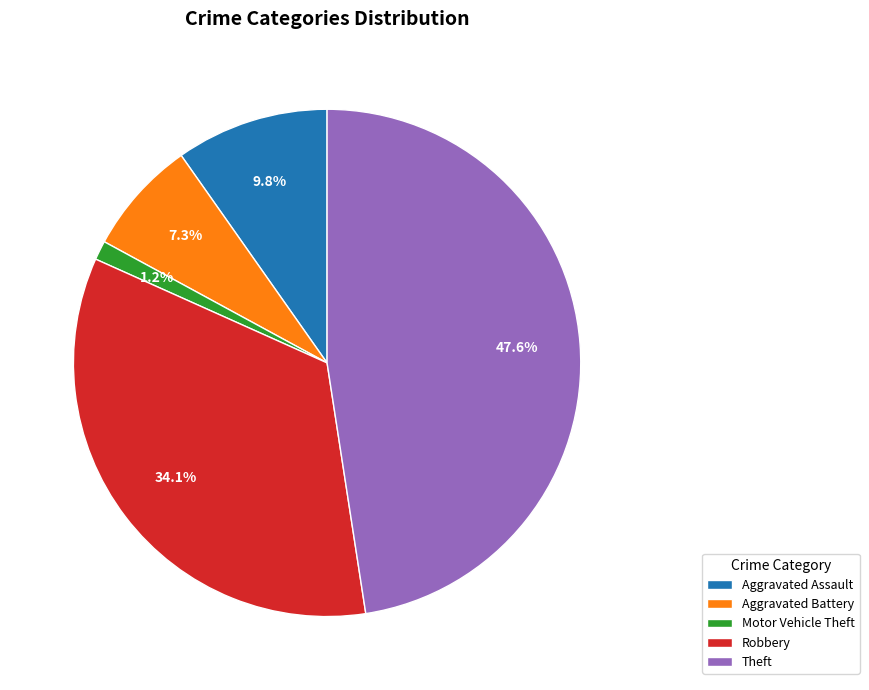

Count the number of slices in the pie.

5